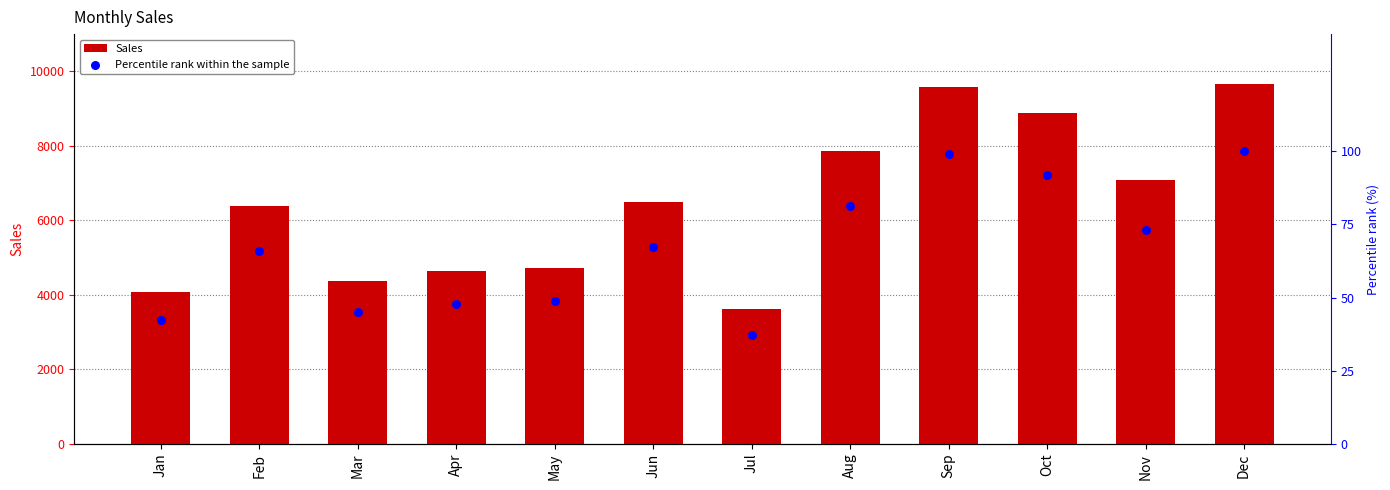

At which category is the sum across all series the highest?

Dec